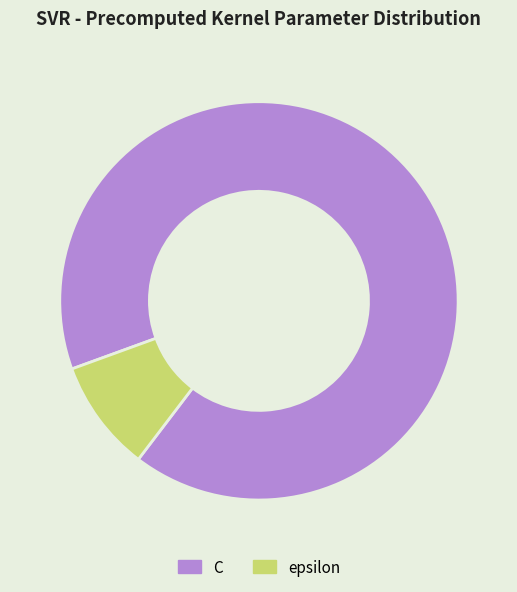

Is the sum of epsilon and C greater than half?

Yes